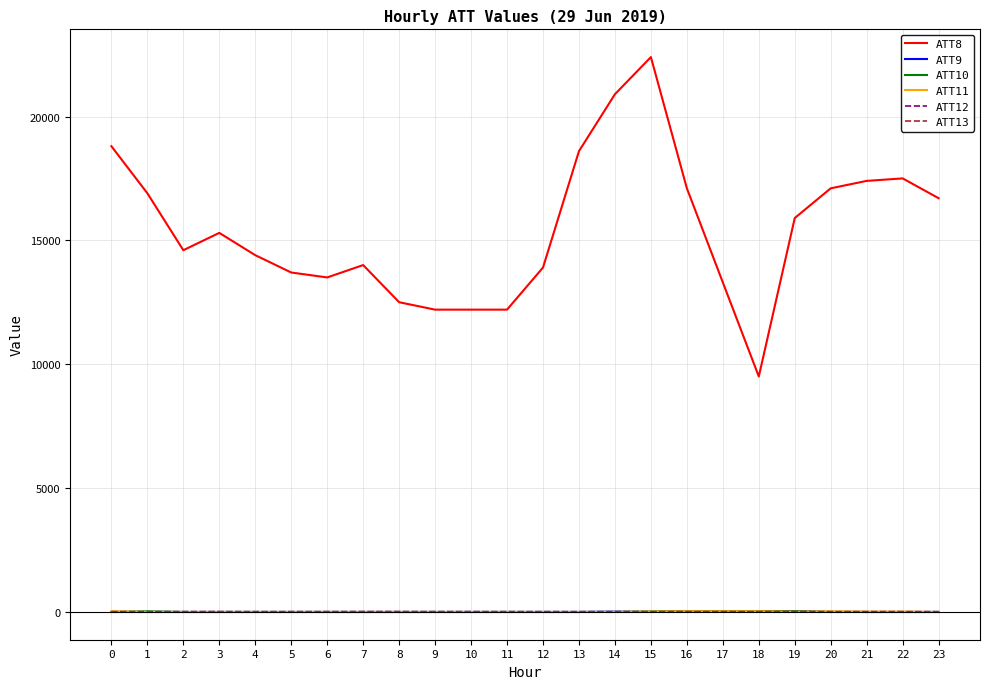

After their last crossing, which series has the higher values: ATT13 or ATT9?

ATT13